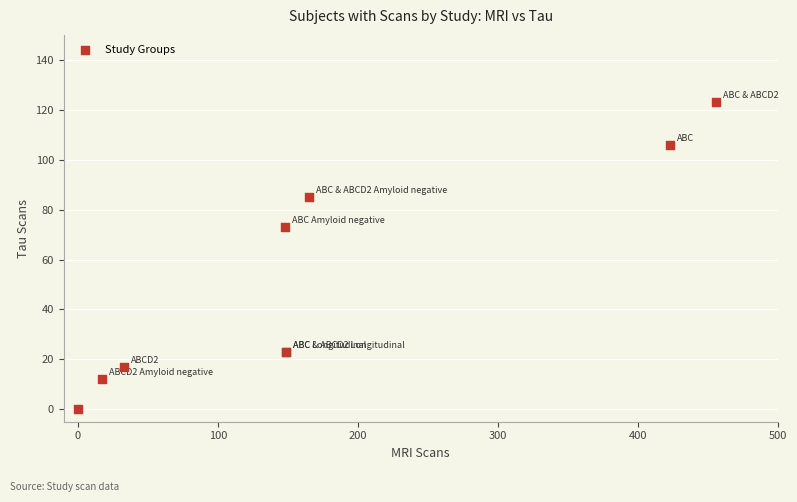

What Y value in the scatter plot is closest to 61?

73